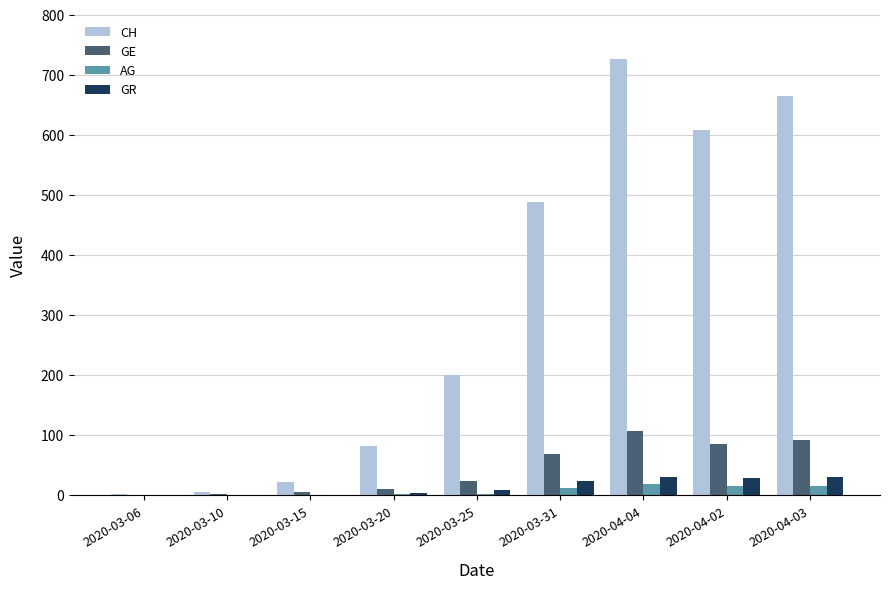

What are all the series names shown in the legend?

CH, GE, AG, GR